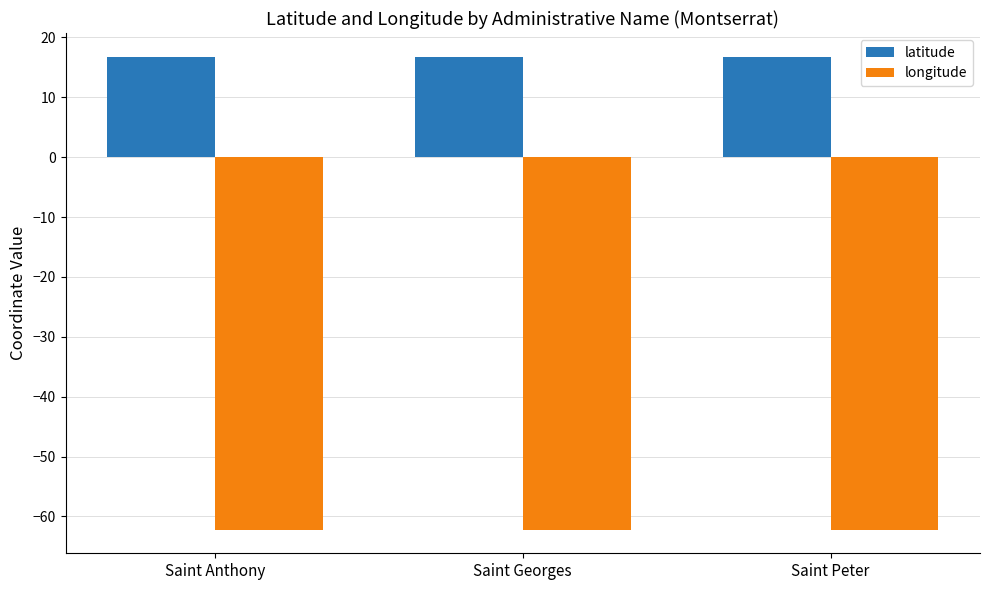

True or false: longitude has a value of -100.2 at Saint Georges.

False